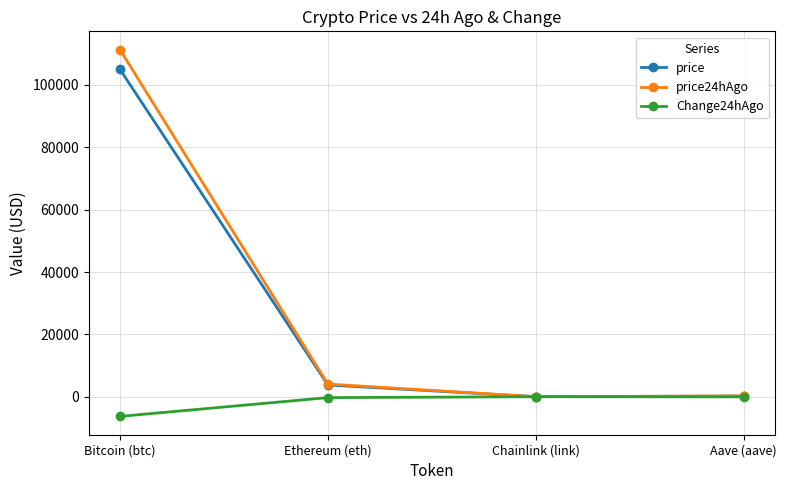

How many distinct data groups are displayed?

3